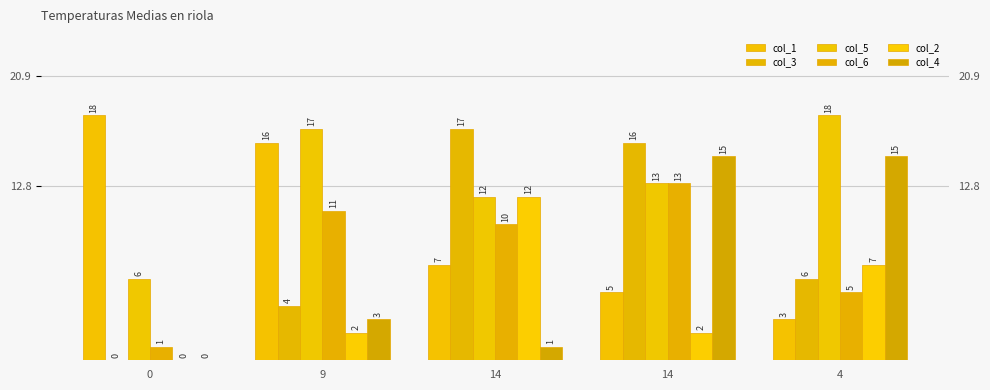

Reading left to right, extract all data points from this chart.

col_1: 0=18	9=16	14=7	14=5	4=3
col_3: 0=0	9=4	14=17	14=16	4=6
col_5: 0=6	9=17	14=12	14=13	4=18
col_6: 0=1	9=11	14=10	14=13	4=5
col_2: 0=0	9=2	14=12	14=2	4=7
col_4: 0=0	9=3	14=1	14=15	4=15